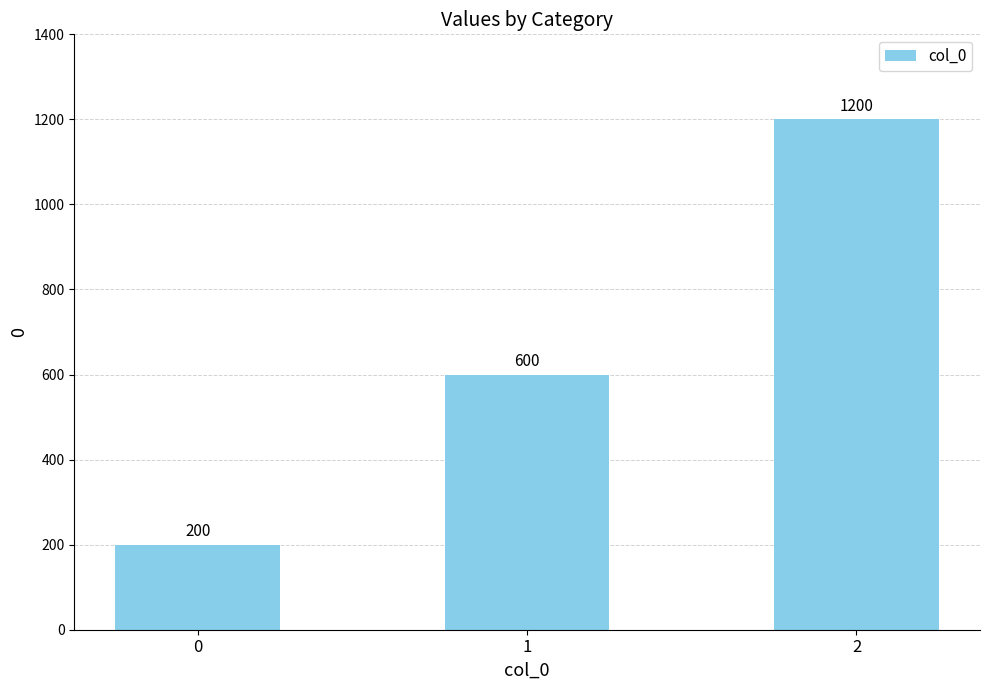

Approximately how many times larger is the value at 0 compared to 1?

0.3